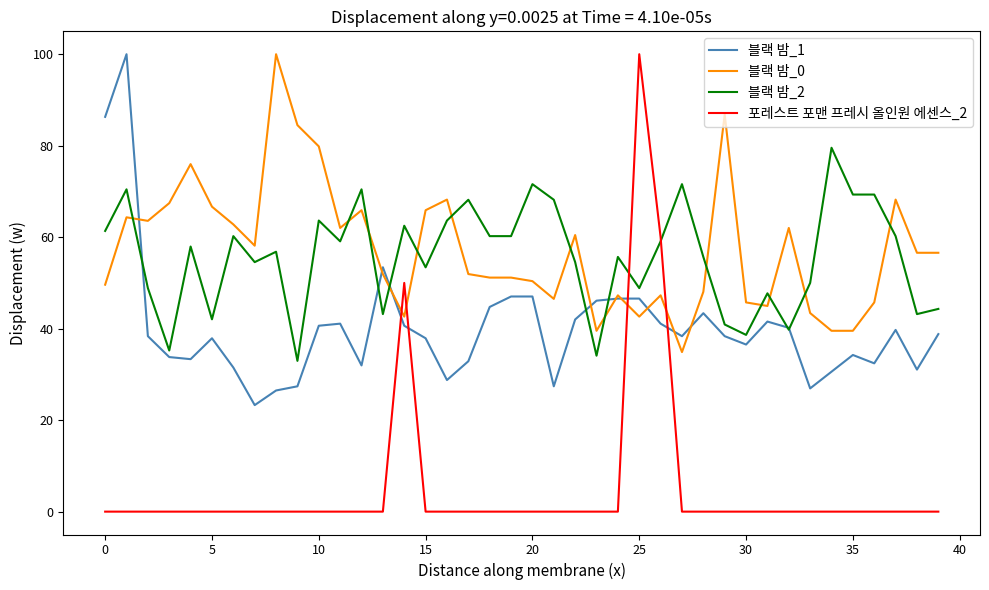

Which series has the largest range (max minus min)?

포레스트 포맨 프레시 올인원 에센스_2